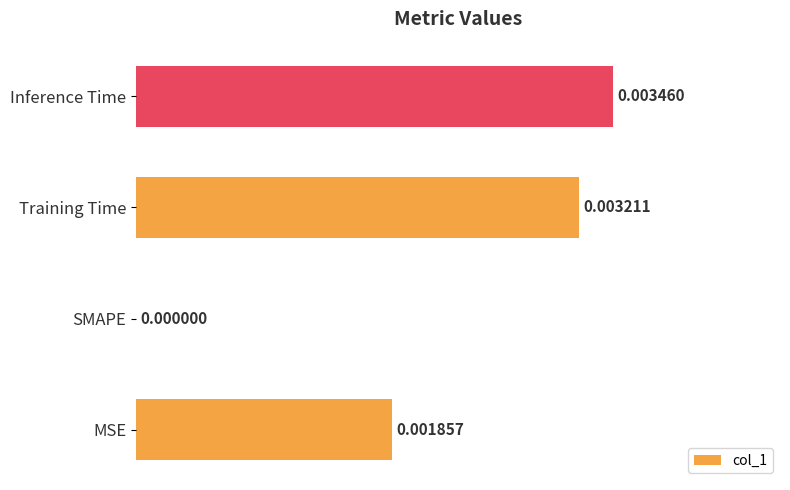

Where is the data nearest to the value 0?

SMAPE